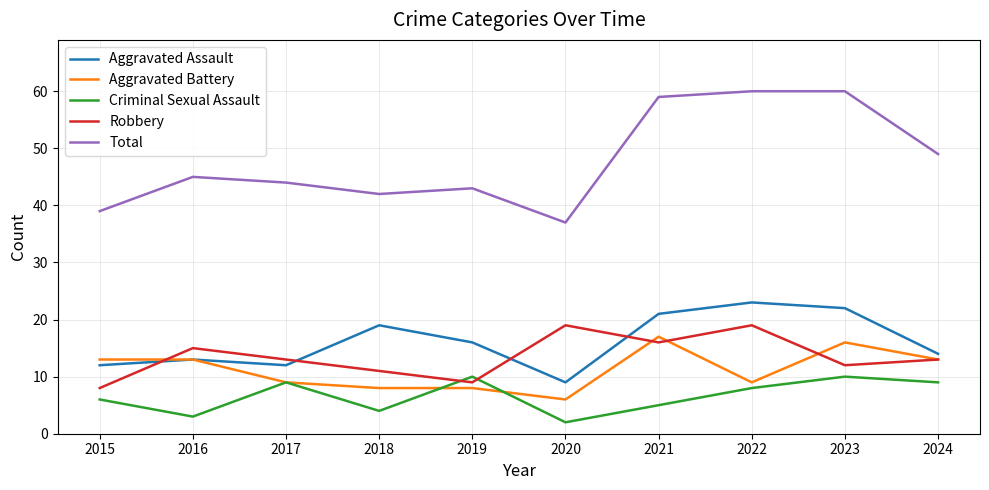

What is the total value across all series at 2019?

86